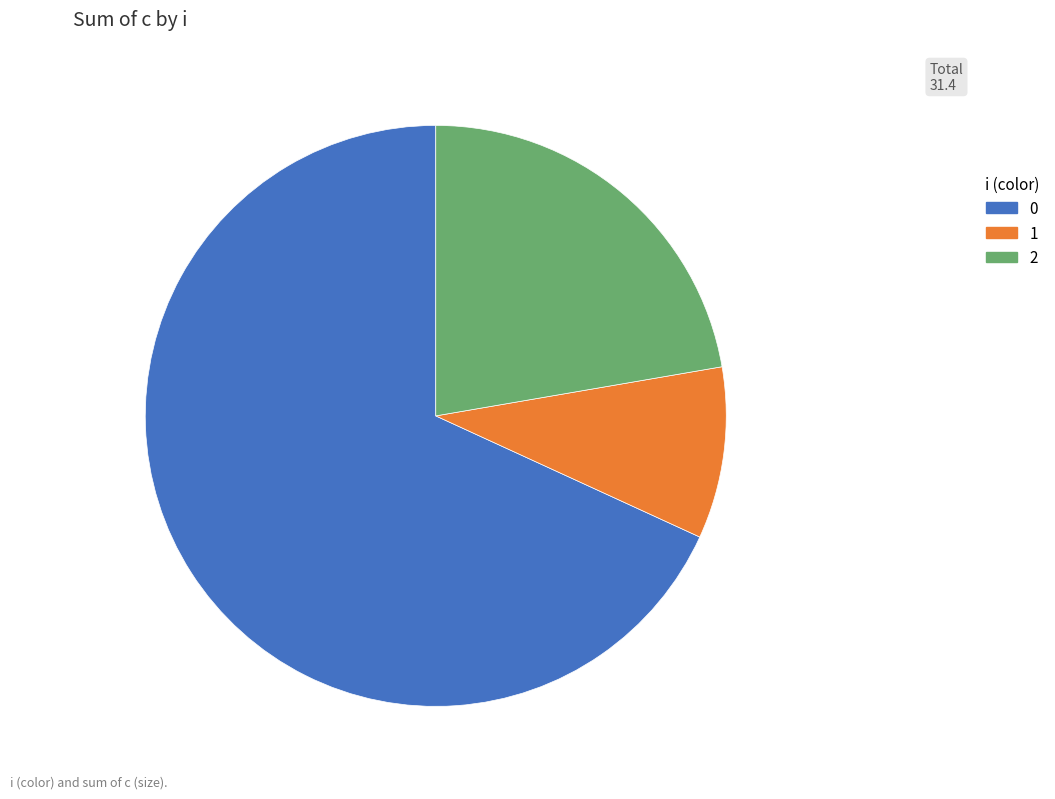

Which category has the smallest portion of the pie?

1